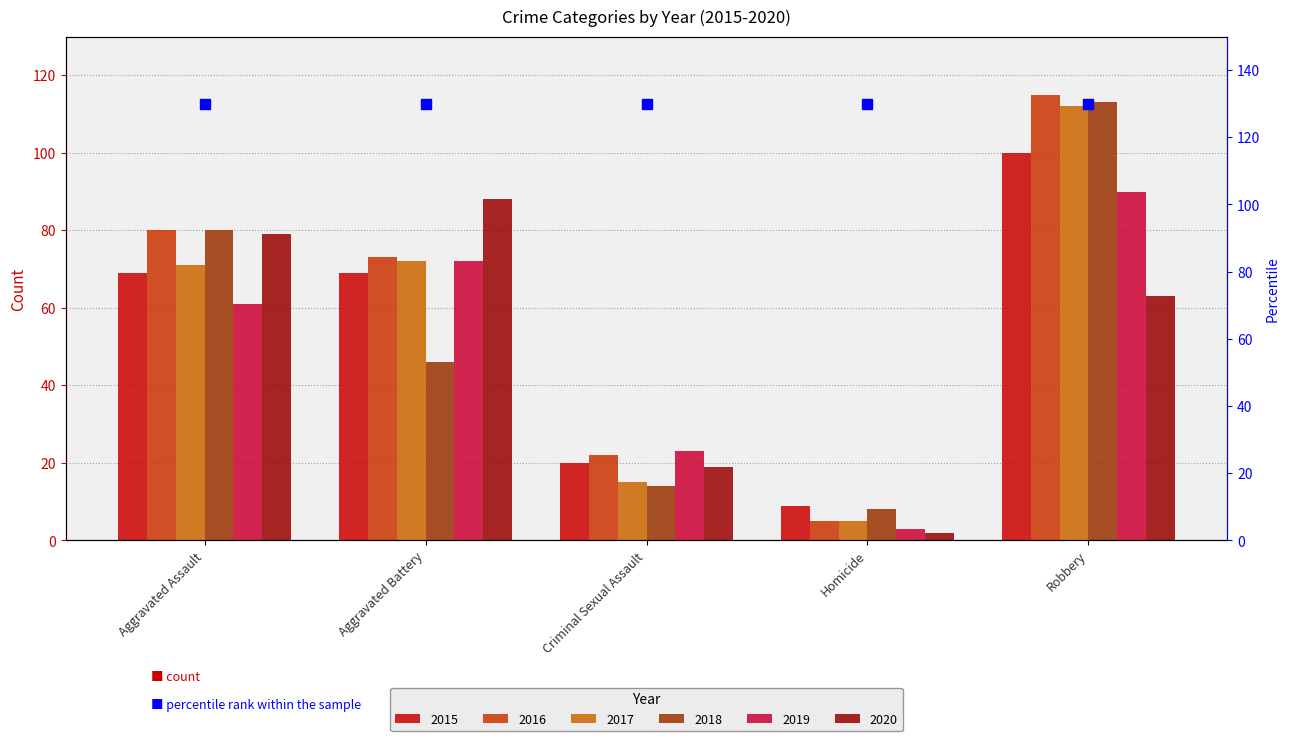

What is the average value of the 2019 series?

50